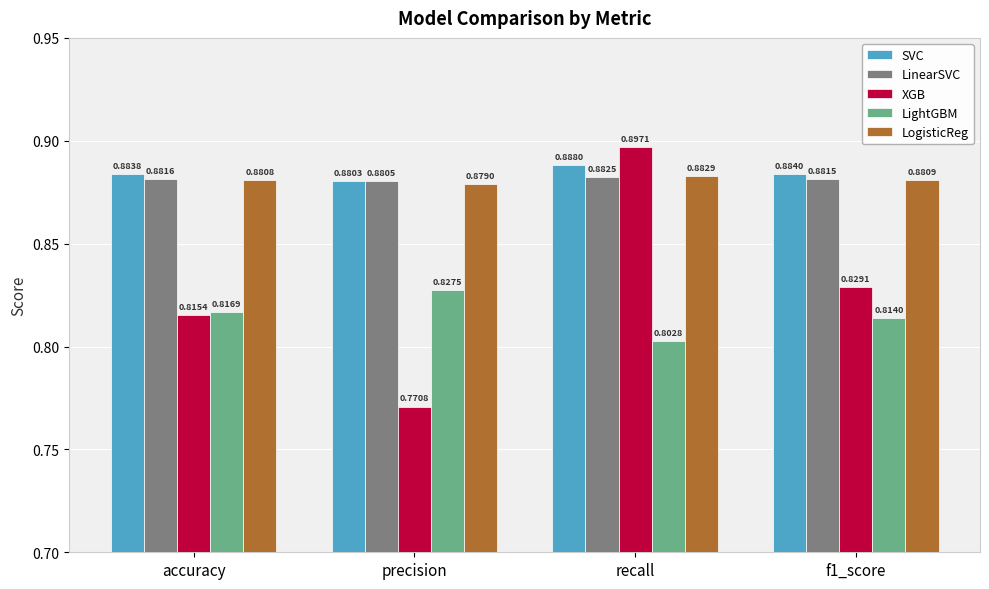

What is the sum of the LightGBM values at recall and accuracy?

1.6